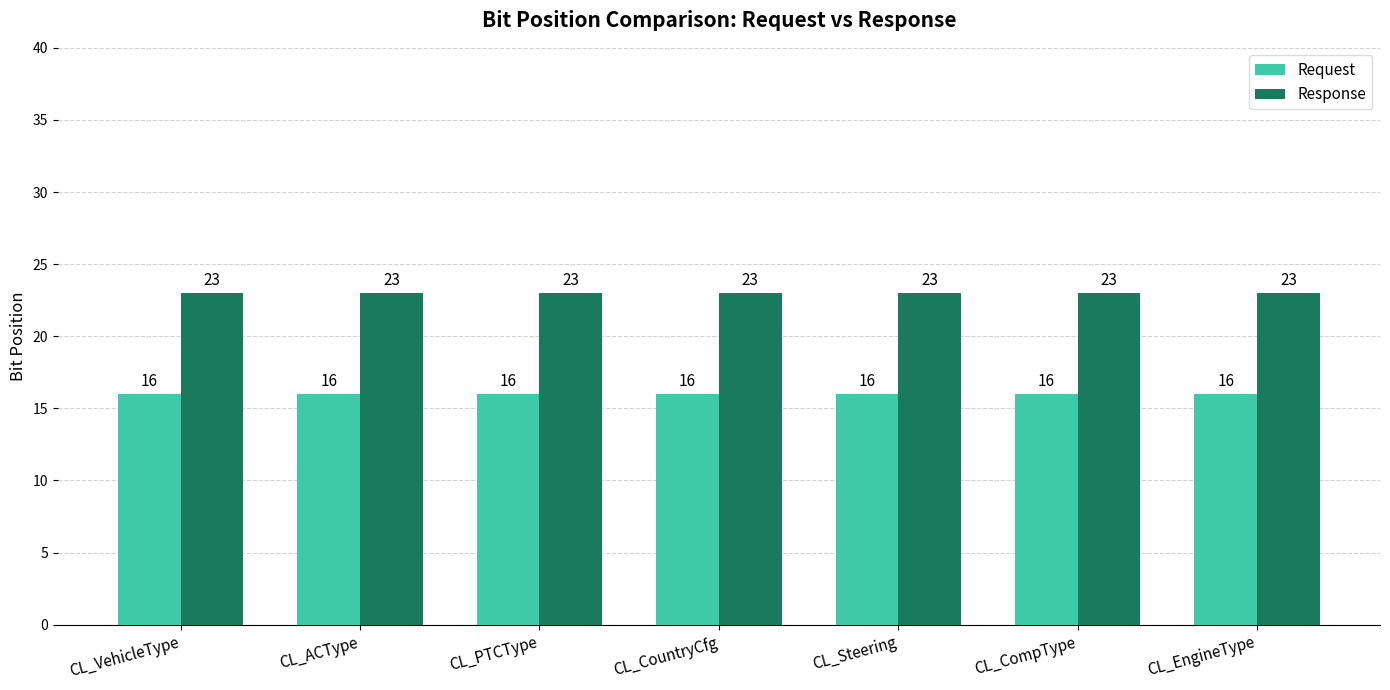

Reading left to right, extract all data points from this chart.

Request: 16	16	16	16	16	16	16
Response: 23	23	23	23	23	23	23